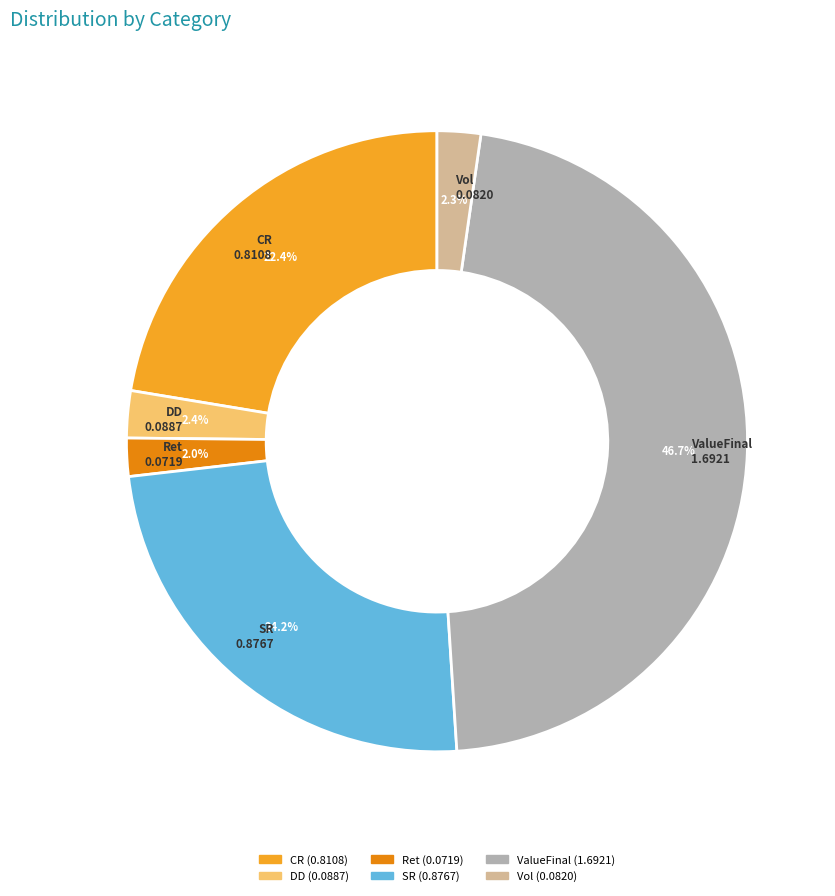

Is there any slice that represents more than half of the pie?

No